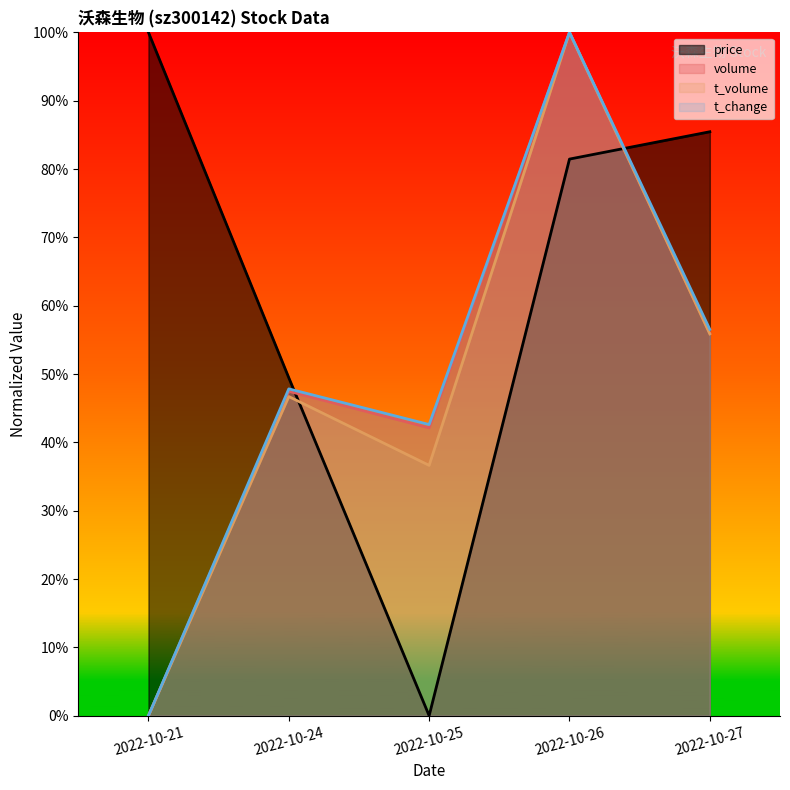

Which category has the lowest value across all series?

2022-10-25